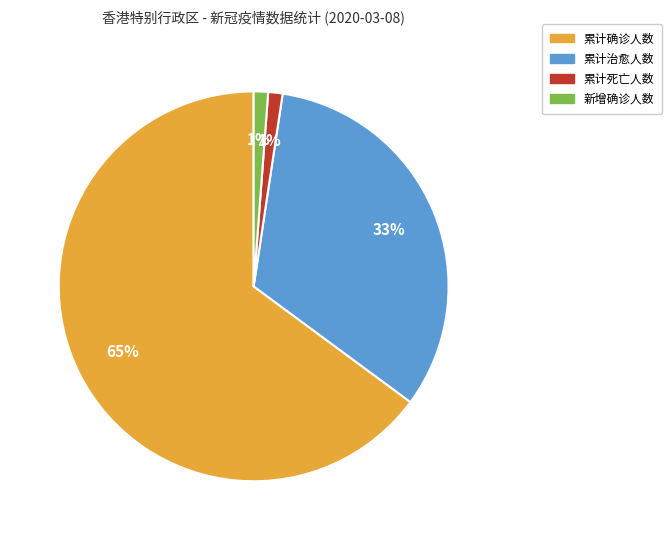

To the nearest percent, what is the average slice percentage?

25%